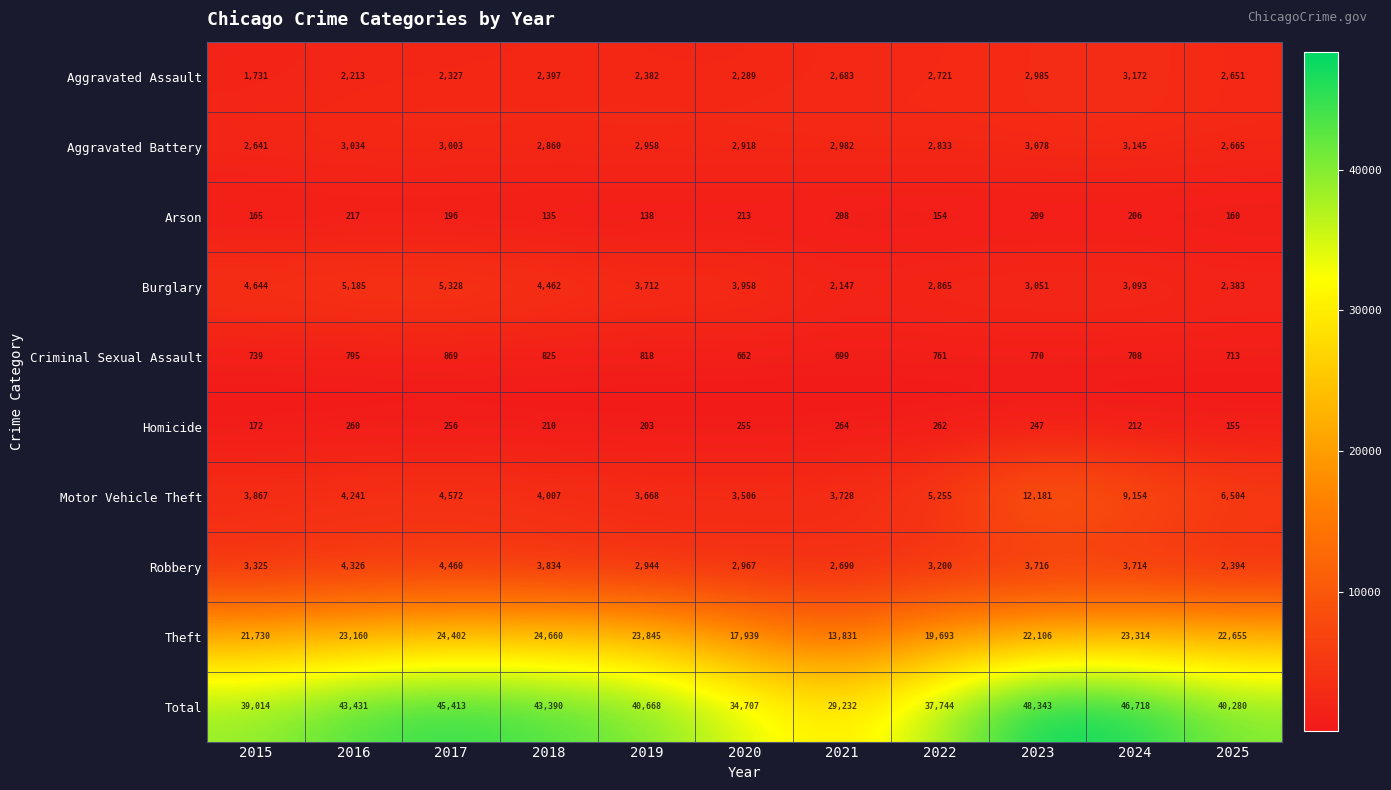

What is the average value of the Homicide series?

227